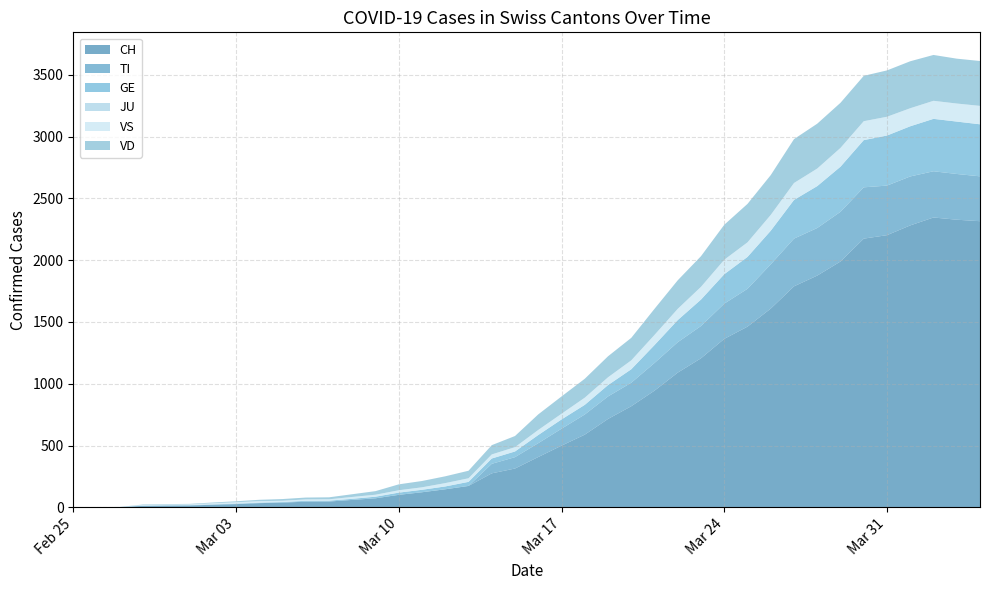

Reading left to right, transcribe all the data shown in this chart.

CH: 2020-02-25=0	2020-02-26=1	2020-02-27=2	2020-02-28=12	2020-02-29=14	2020-03-01=15	2020-03-02=21	2020-03-03=26	2020-03-04=34	2020-03-05=38	2020-03-06=46	2020-03-07=47	2020-03-08=60	2020-03-09=73	2020-03-10=101	2020-03-11=122	2020-03-12=146	2020-03-13=173	2020-03-14=275	2020-03-15=314	2020-03-16=407	2020-03-17=499	2020-03-18=588	2020-03-19=715	2020-03-20=818	2020-03-21=944	2020-03-22=1090	2020-03-23=1206	2020-03-24=1363	2020-03-25=1462	2020-03-26=1608	2020-03-27=1788	2020-03-28=1875	2020-03-29=1989	2020-03-30=2174	2020-03-31=2202	2020-04-01=2281	2020-04-02=2345	2020-04-03=2327	2020-04-04=2315
TI: 2020-02-25=0	2020-02-26=0	2020-02-27=0	2020-02-28=0	2020-02-29=0	2020-03-01=0	2020-03-02=0	2020-03-03=0	2020-03-04=0	2020-03-05=0	2020-03-06=0	2020-03-07=0	2020-03-08=0	2020-03-09=0	2020-03-10=0	2020-03-11=0	2020-03-12=0	2020-03-13=0	2020-03-14=77	2020-03-15=92	2020-03-16=112	2020-03-17=137	2020-03-18=163	2020-03-19=182	2020-03-20=190	2020-03-21=224	2020-03-22=246	2020-03-23=261	2020-03-24=285	2020-03-25=306	2020-03-26=358	2020-03-27=386	2020-03-28=385	2020-03-29=402	2020-03-30=415	2020-03-31=401	2020-04-01=396	2020-04-02=374	2020-04-03=370	2020-04-04=363
GE: 2020-02-25=0	2020-02-26=1	2020-02-27=1	2020-02-28=2	2020-02-29=3	2020-03-01=3	2020-03-02=3	2020-03-03=4	2020-03-04=4	2020-03-05=5	2020-03-06=7	2020-03-07=7	2020-03-08=9	2020-03-09=13	2020-03-10=18	2020-03-11=20	2020-03-12=23	2020-03-13=33	2020-03-14=43	2020-03-15=46	2020-03-16=66	2020-03-17=75	2020-03-18=78	2020-03-19=92	2020-03-20=109	2020-03-21=145	2020-03-22=179	2020-03-23=214	2020-03-24=238	2020-03-25=258	2020-03-26=272	2020-03-27=313	2020-03-28=339	2020-03-29=365	2020-03-30=382	2020-03-31=405	2020-04-01=406	2020-04-02=424	2020-04-03=424	2020-04-04=421
JU: 2020-02-25=0	2020-02-26=0	2020-02-27=0	2020-02-28=0	2020-02-29=0	2020-03-01=0	2020-03-02=0	2020-03-03=0	2020-03-04=0	2020-03-05=0	2020-03-06=0	2020-03-07=0	2020-03-08=0	2020-03-09=0	2020-03-10=0	2020-03-11=0	2020-03-12=0	2020-03-13=0	2020-03-14=0	2020-03-15=0	2020-03-16=0	2020-03-17=0	2020-03-18=0	2020-03-19=0	2020-03-20=0	2020-03-21=0	2020-03-22=0	2020-03-23=0	2020-03-24=0	2020-03-25=0	2020-03-26=0	2020-03-27=0	2020-03-28=0	2020-03-29=0	2020-03-30=0	2020-03-31=0	2020-04-01=0	2020-04-02=0	2020-04-03=0	2020-04-04=0
VS: 2020-02-25=0	2020-02-26=0	2020-02-27=0	2020-02-28=5	2020-02-29=5	2020-03-01=6	2020-03-02=9	2020-03-03=11	2020-03-04=12	2020-03-05=10	2020-03-06=11	2020-03-07=11	2020-03-08=15	2020-03-09=16	2020-03-10=19	2020-03-11=20	2020-03-12=27	2020-03-13=29	2020-03-14=33	2020-03-15=35	2020-03-16=41	2020-03-17=46	2020-03-18=58	2020-03-19=63	2020-03-20=72	2020-03-21=82	2020-03-22=91	2020-03-23=103	2020-03-24=117	2020-03-25=118	2020-03-26=128	2020-03-27=137	2020-03-28=142	2020-03-29=152	2020-03-30=153	2020-03-31=152	2020-04-01=146	2020-04-02=146	2020-04-03=146	2020-04-04=149
VD: 2020-02-25=0	2020-02-26=0	2020-02-27=0	2020-02-28=4	2020-02-29=4	2020-03-01=4	2020-03-02=6	2020-03-03=8	2020-03-04=11	2020-03-05=14	2020-03-06=15	2020-03-07=16	2020-03-08=22	2020-03-09=29	2020-03-10=48	2020-03-11=51	2020-03-12=55	2020-03-13=61	2020-03-14=75	2020-03-15=90	2020-03-16=126	2020-03-17=140	2020-03-18=153	2020-03-19=170	2020-03-20=182	2020-03-21=211	2020-03-22=231	2020-03-23=248	2020-03-24=283	2020-03-25=311	2020-03-26=322	2020-03-27=355	2020-03-28=363	2020-03-29=365	2020-03-30=367	2020-03-31=375	2020-04-01=380	2020-04-02=371	2020-04-03=363	2020-04-04=363